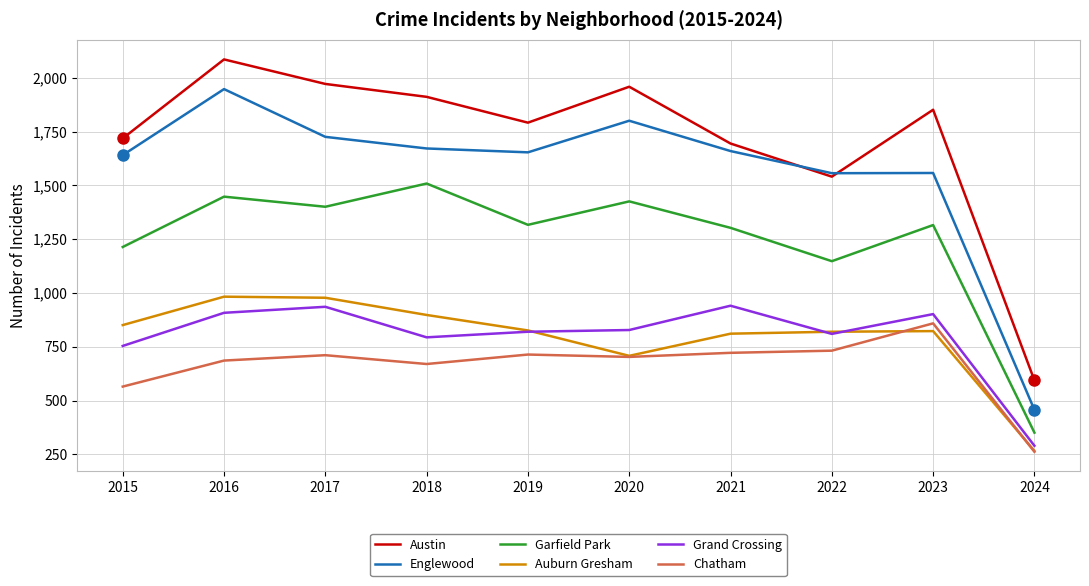

Is it true that Auburn Gresham equals 514 at 2023?

False